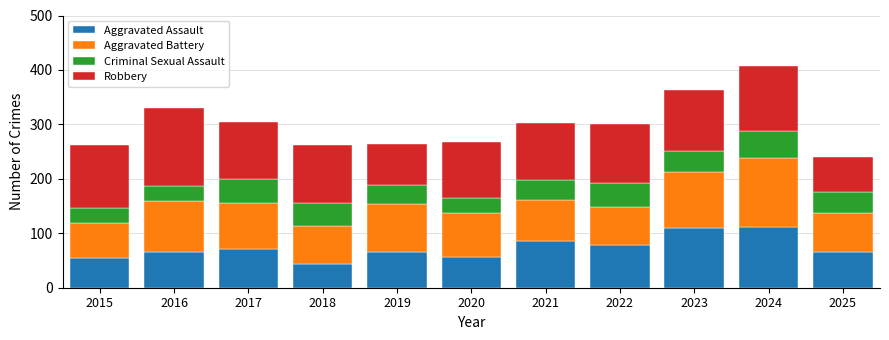

What is the maximum value for Aggravated Assault?

112